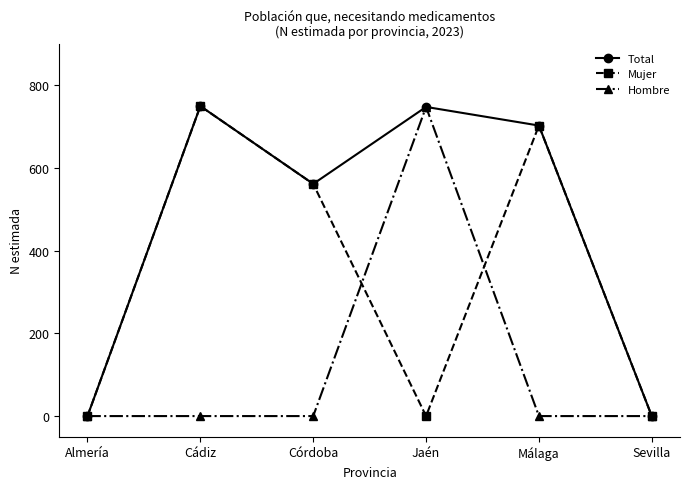

How many values in the Hombre series exceed 0?

1